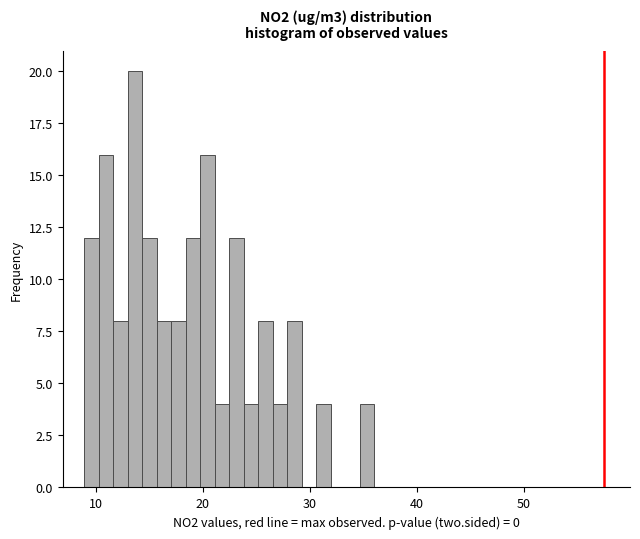

Around what value on the x-axis is the tallest bar? Give the approximate position of its centre, as read against the axis.

14